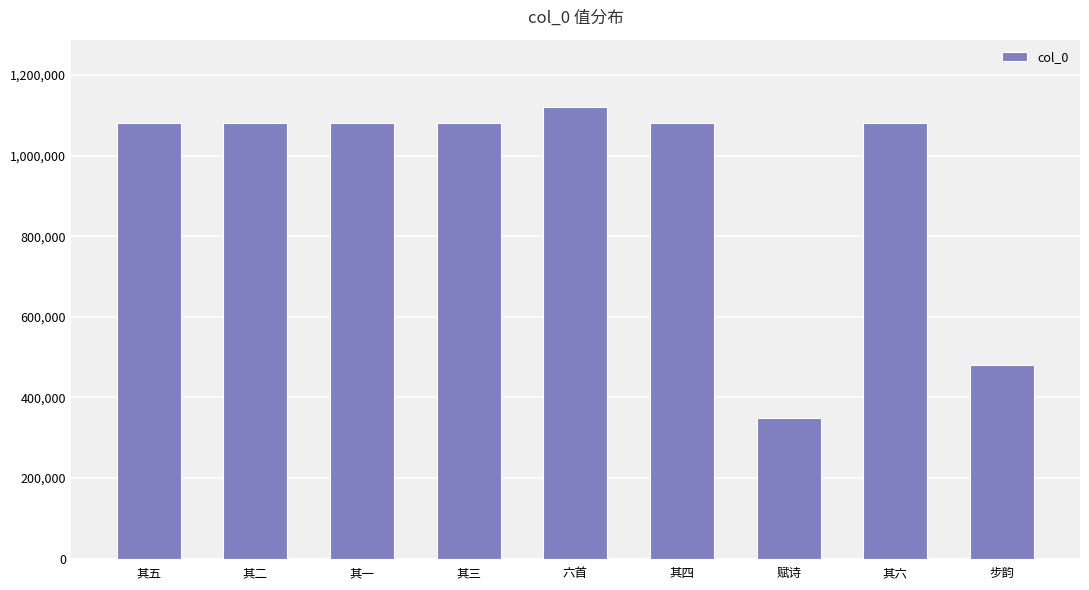

What is the difference between the maximum and second lowest values?

639662